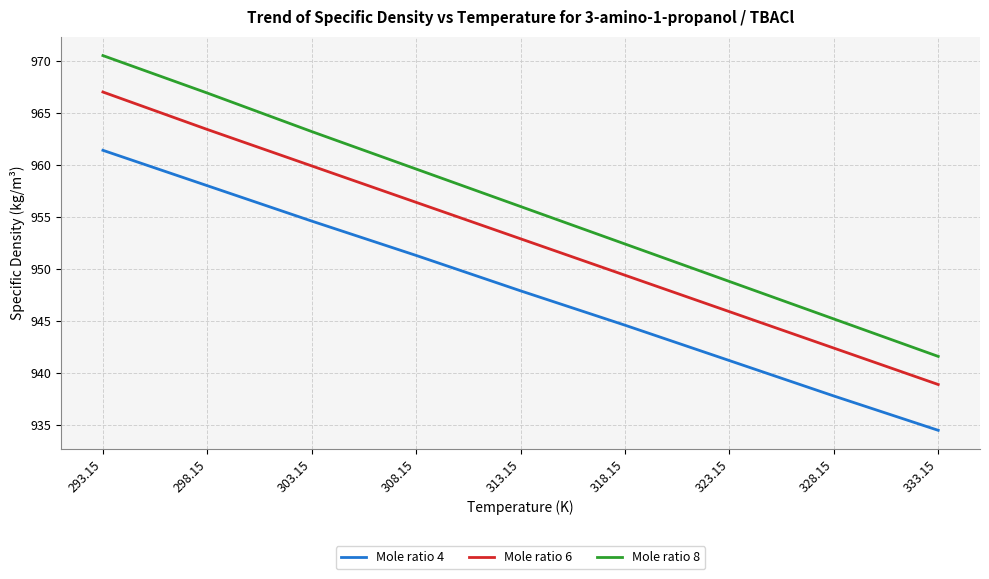

At which category is the sum across all series the highest?

293.15